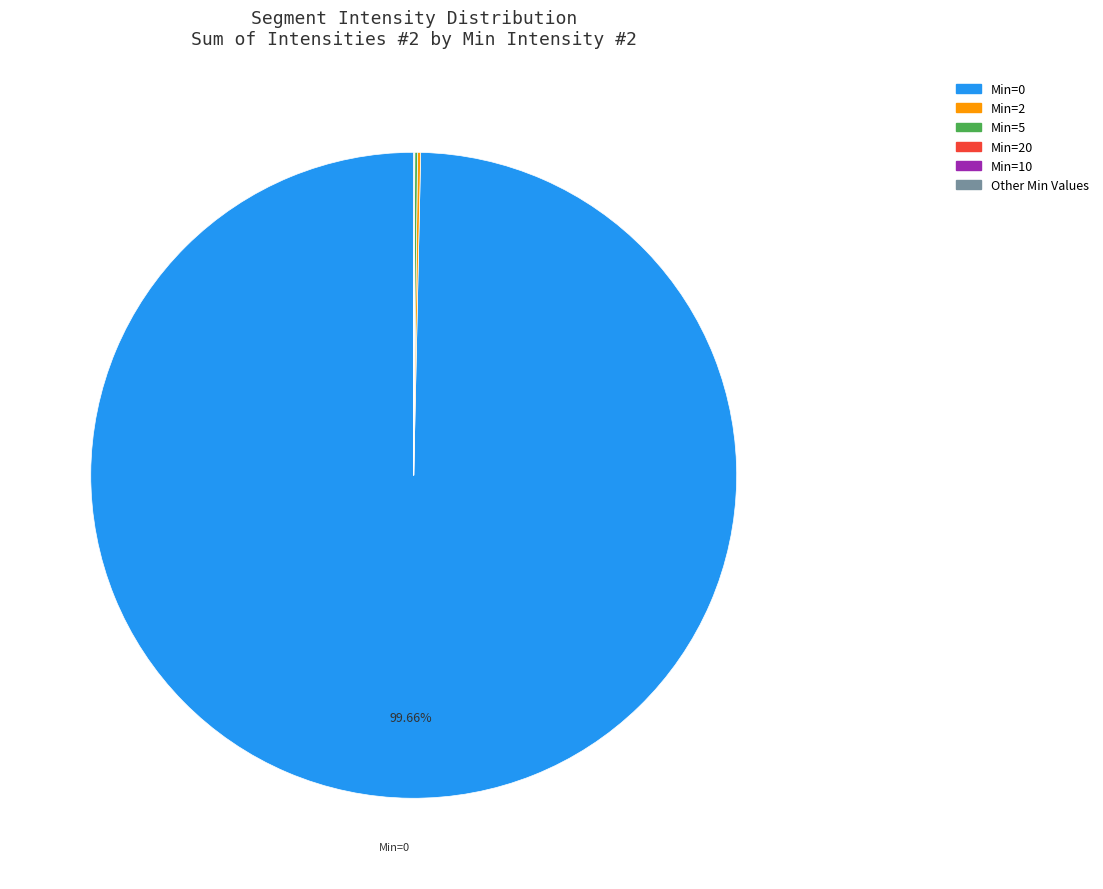

Is there a majority slice in this chart?

Yes